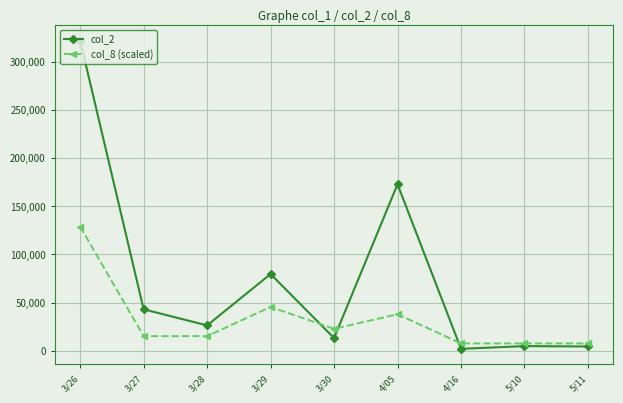

Which series has the widest spread of values?

col_2